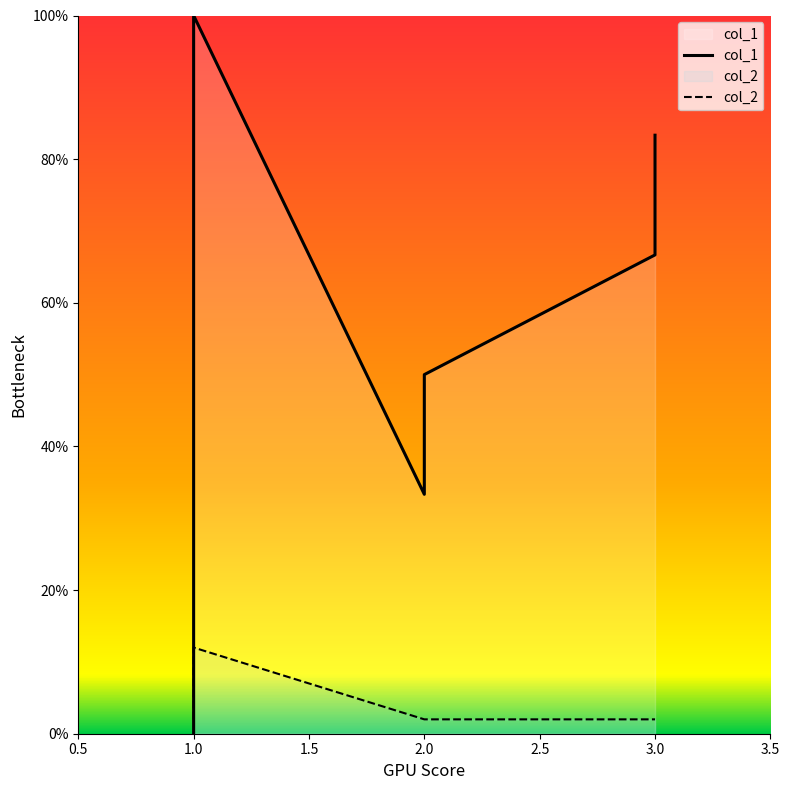

What value does the col_2 series have at 1.0?

12.0